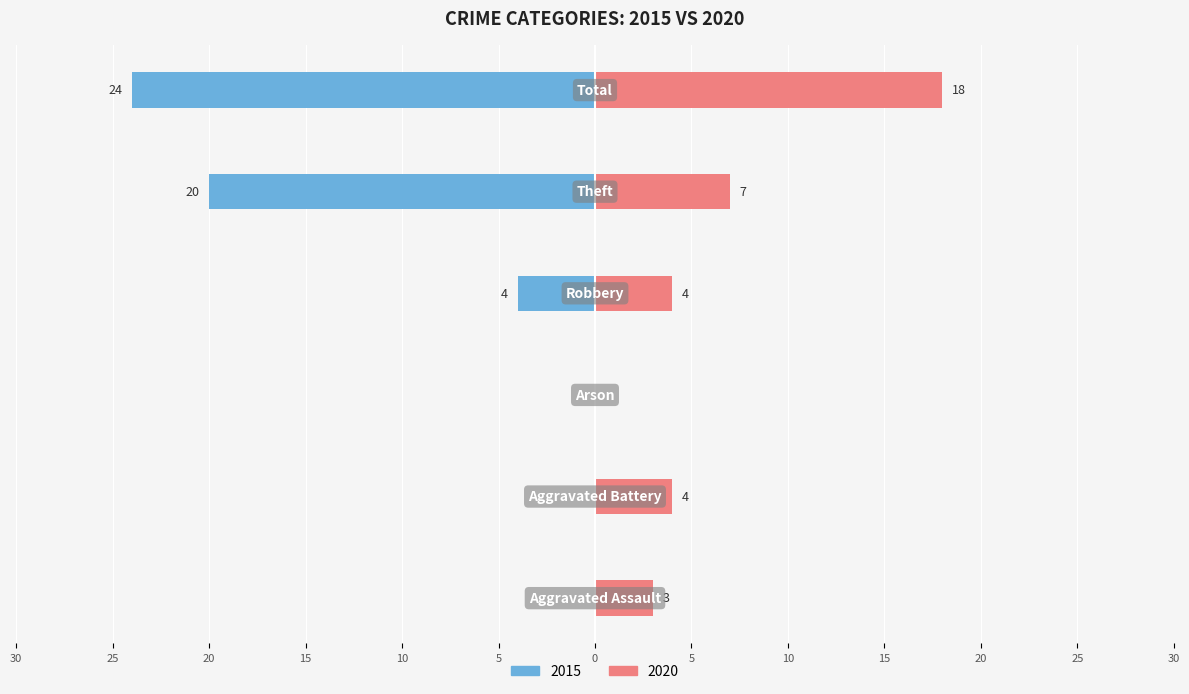

What is the label of the 4th bar from the left?

Robbery